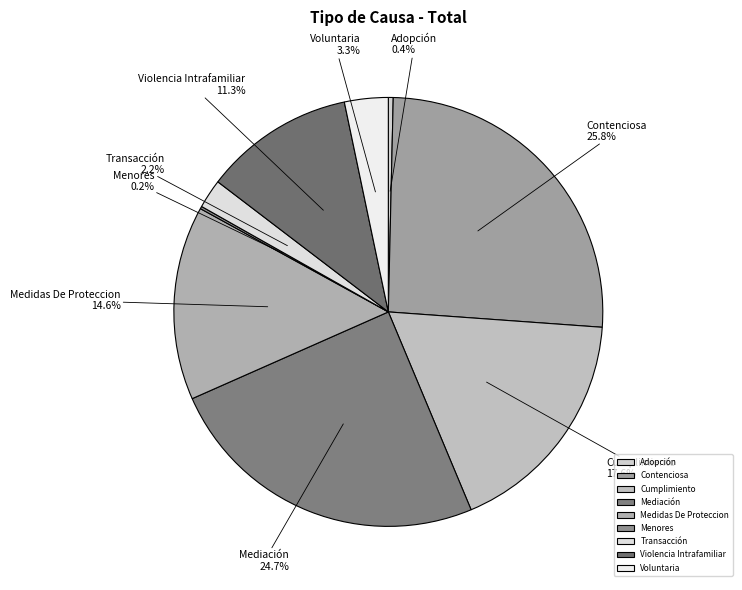

How much of the chart is everything except Adopción?

99.6%